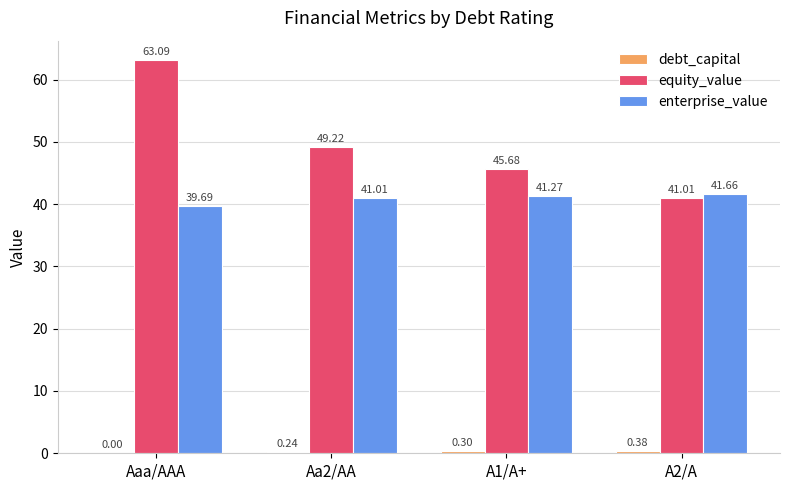

At which label does equity_value first exceed 49?

Aaa/AAA